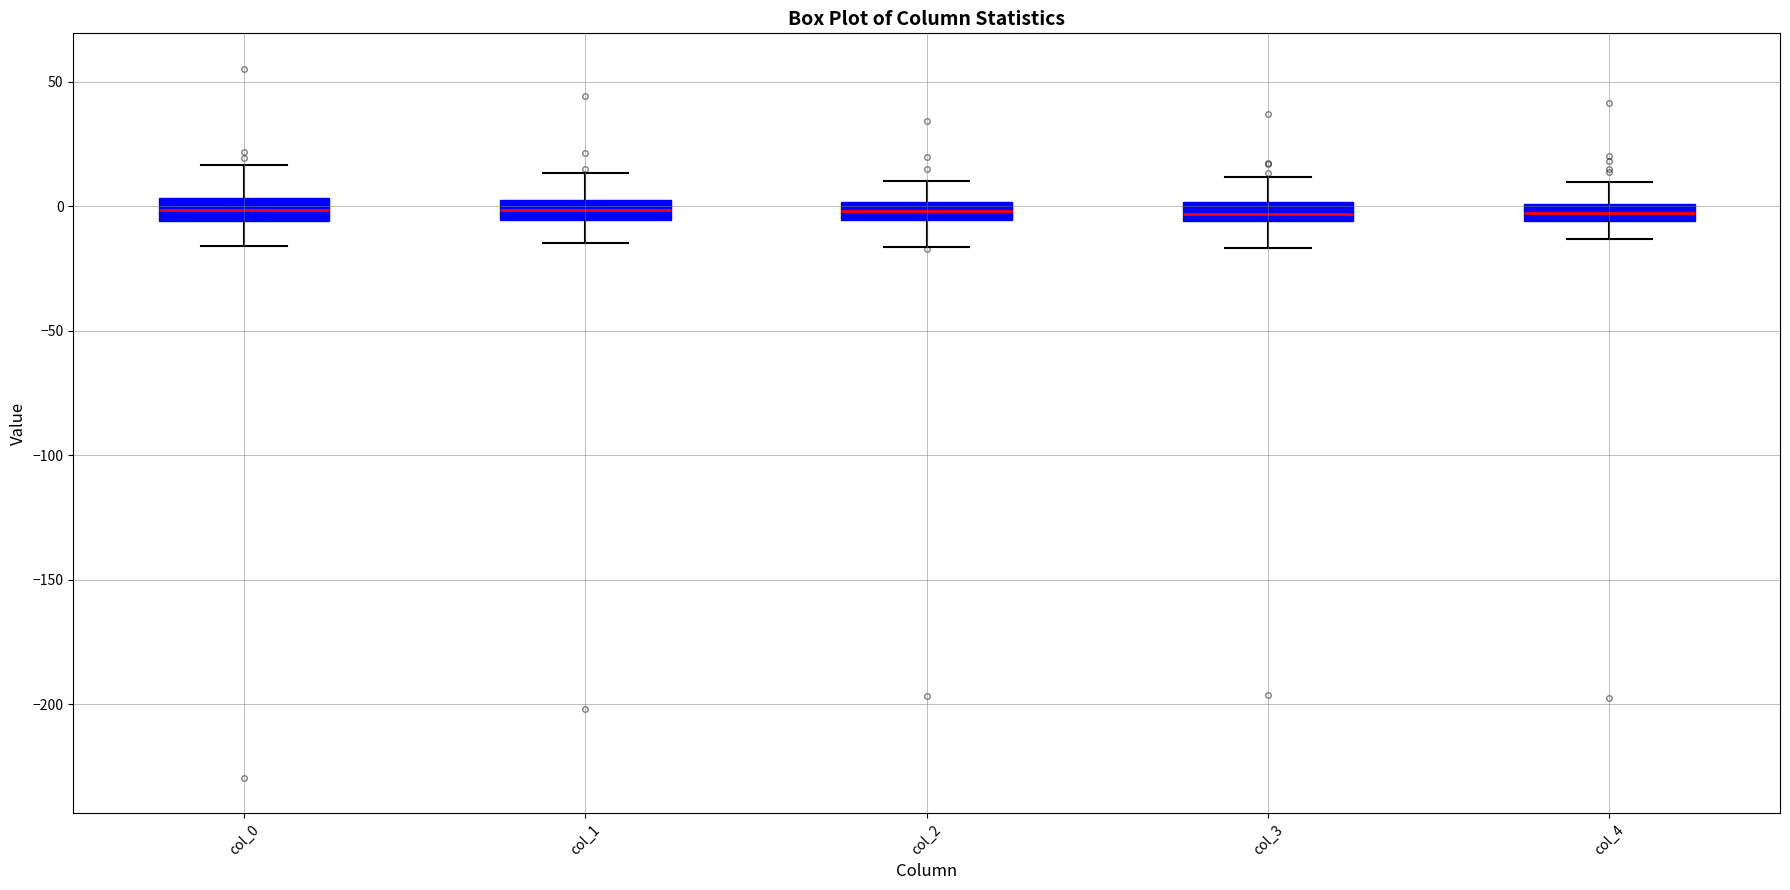

Where does the median line of the box for col_1 sit on the y-axis? The values are not printed on the chart, so give them approximately, as read against the axis.

0